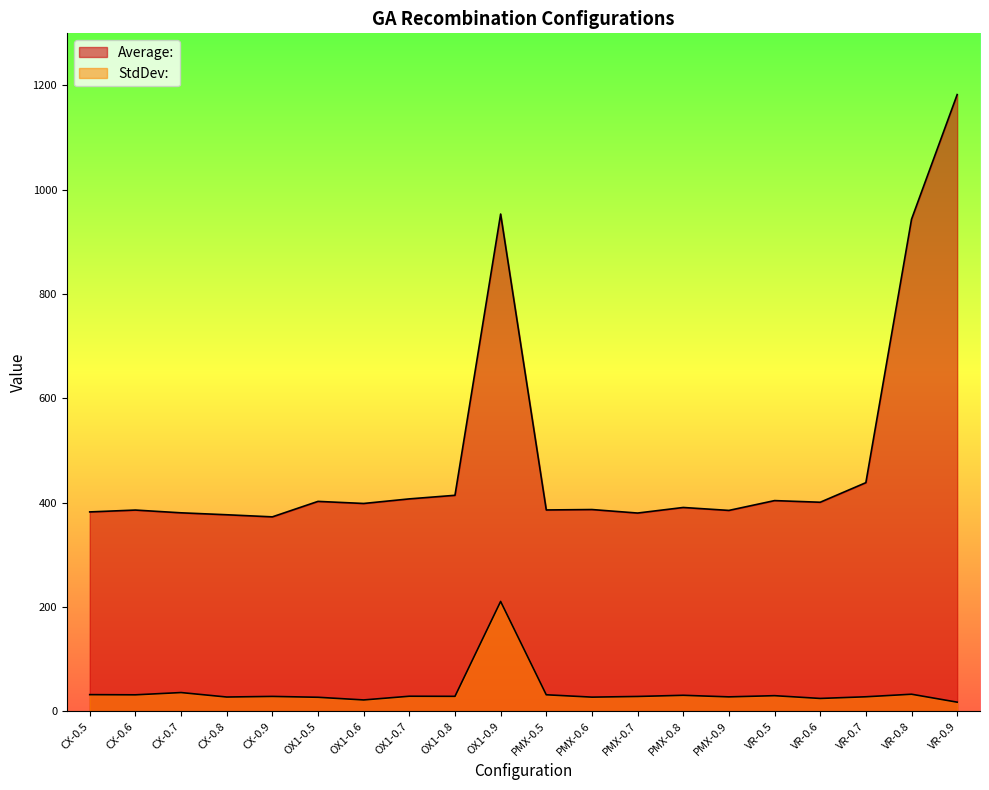

The StdDev: series shows 28.6 at OX1-0.7. True or false?

True